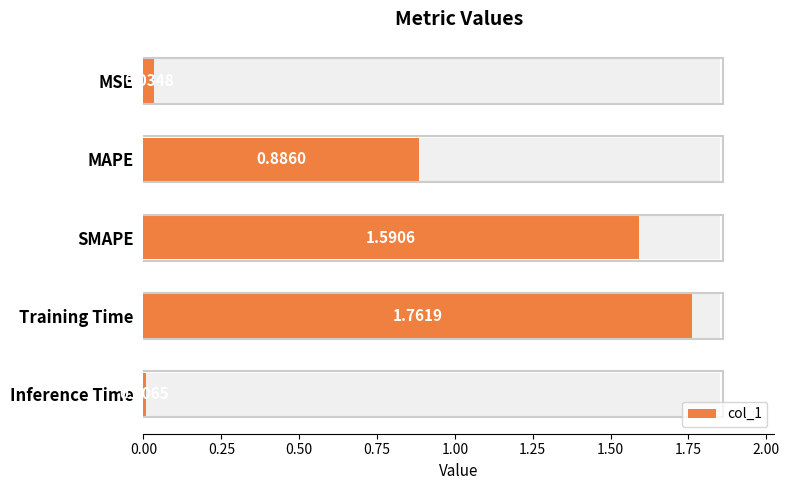

The chart shows a value of 0.3 at MAPE. True or false?

False